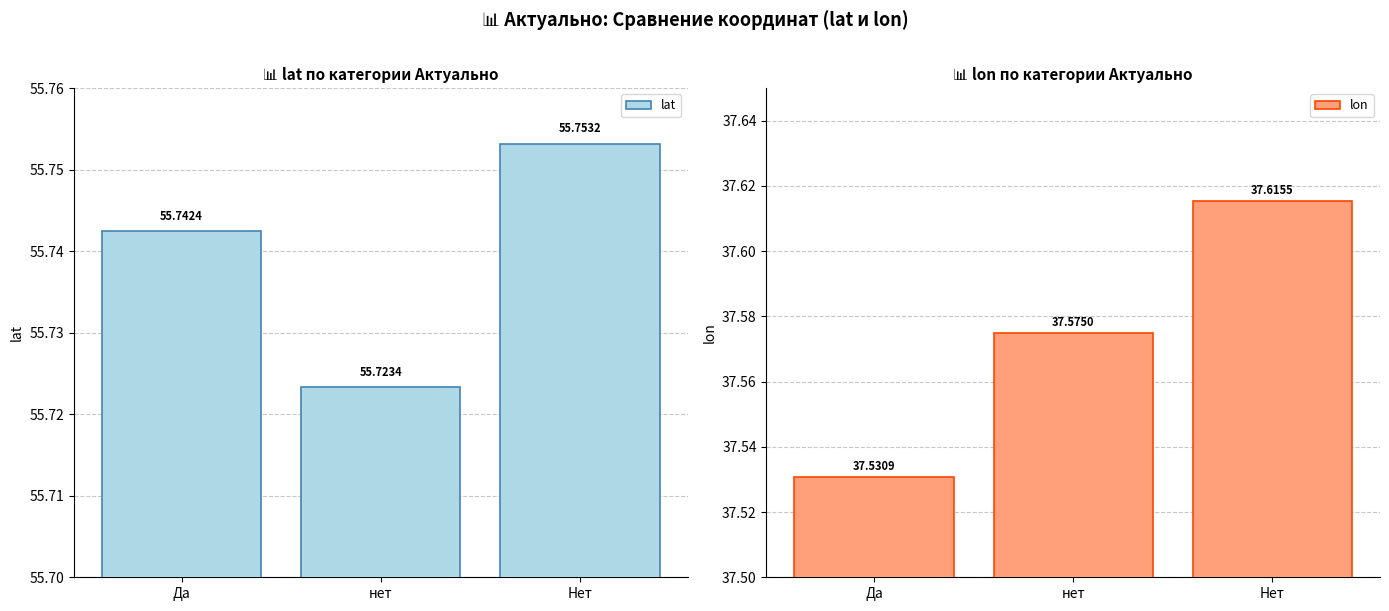

Where is lat nearest to the value 55?

нет